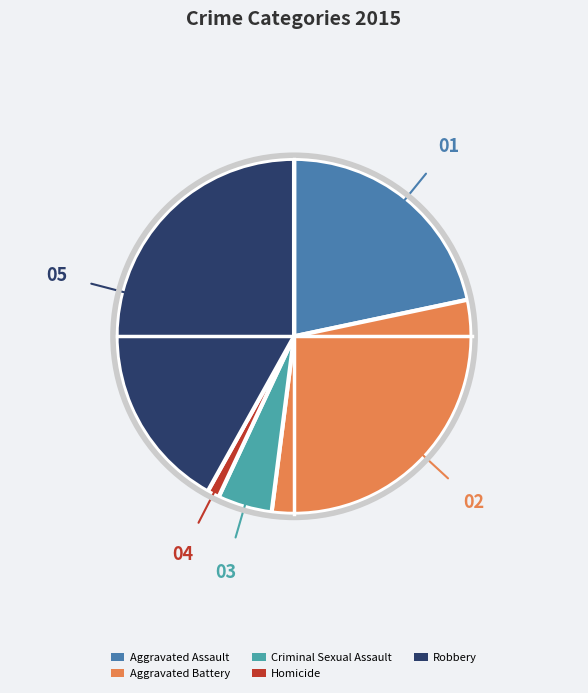

Is it true that Homicide is 1% of the pie?

True